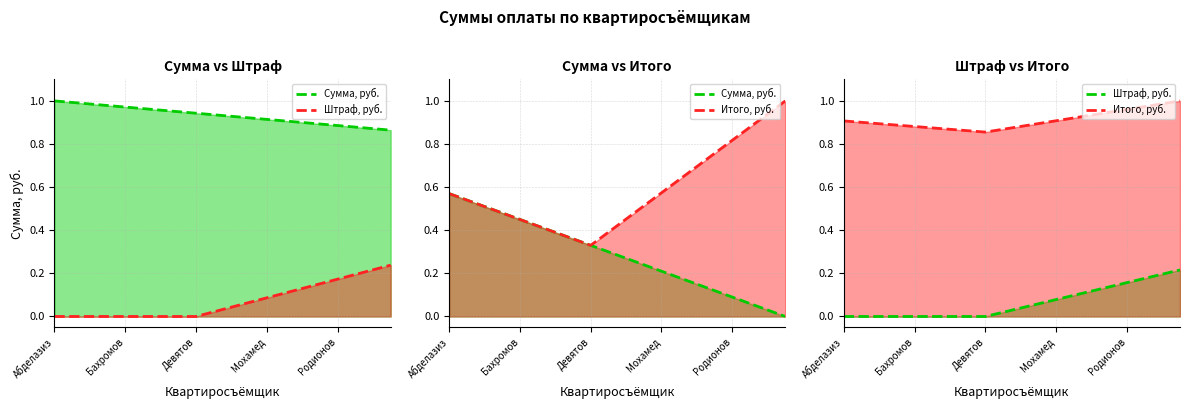

At which label is Сумма, руб. closest to 0?

Семагин